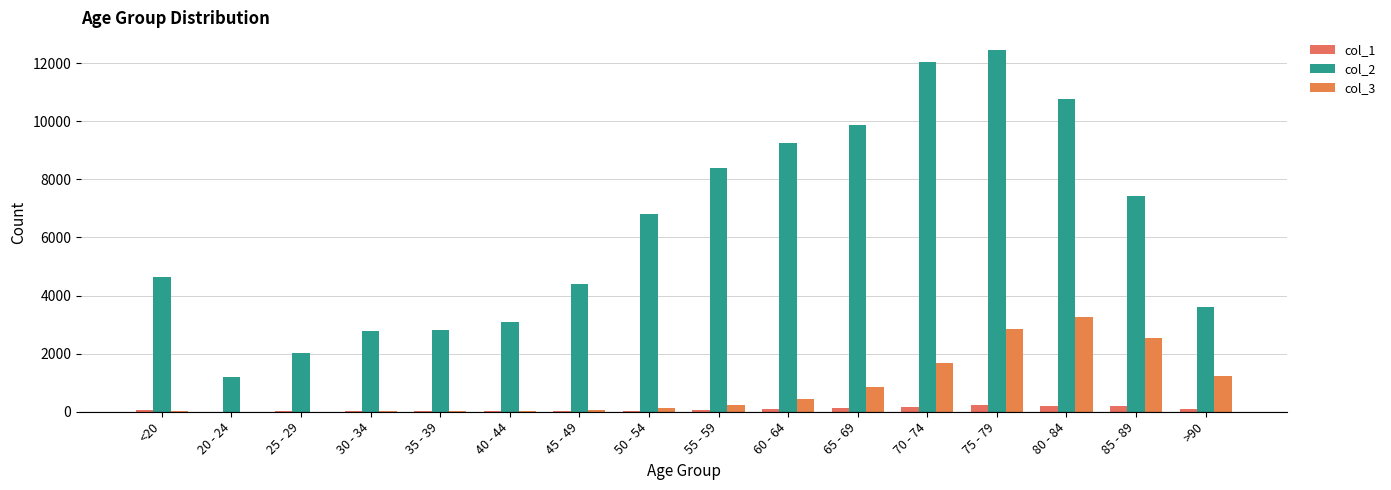

Are the bars grouped side by side (vs. stacked)?

Yes